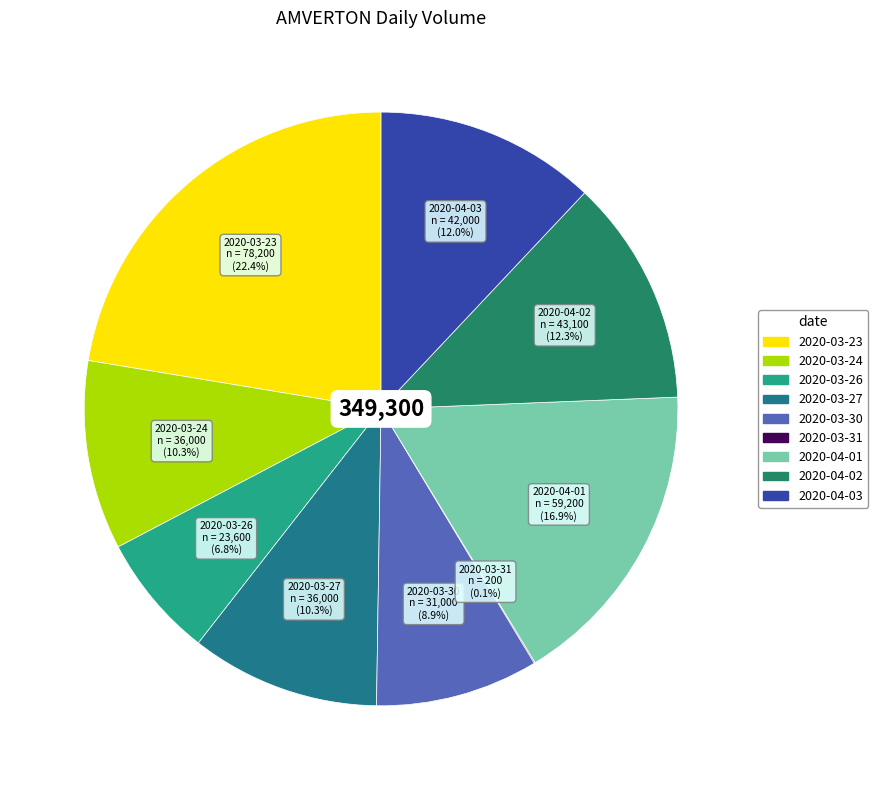

Is it true that 2020-04-01 is 17% of the pie?

True